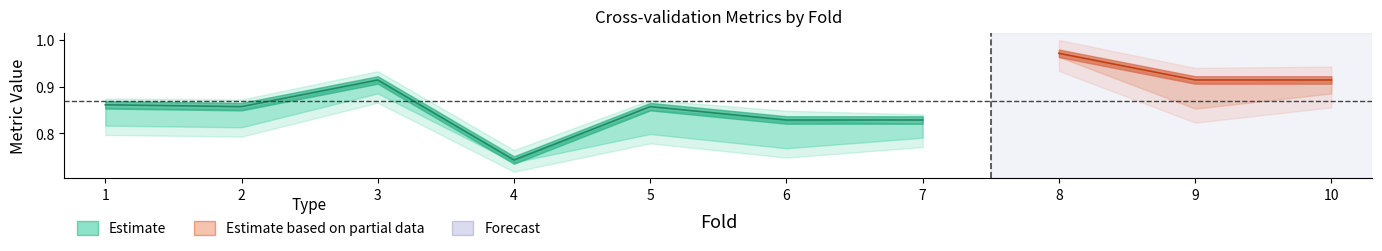

Between 6 and 5, which is larger?

5